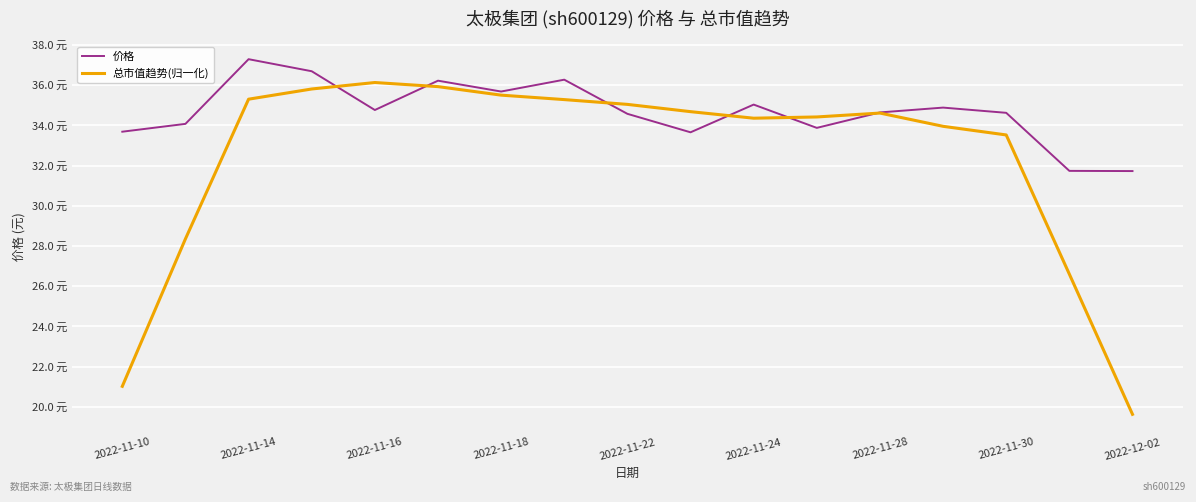

What is the average value of the 总市值趋势(归一化) series?

32.4